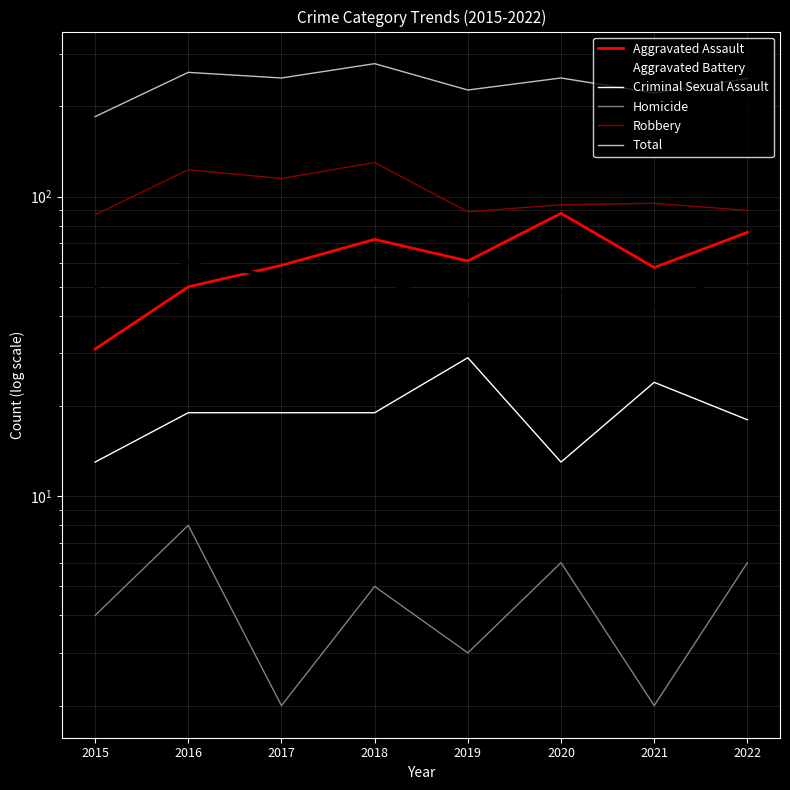

Reading left to right, what are all the values shown in this chart?

Aggravated Assault: 2015=31	2016=50	2017=59	2018=72	2019=61	2020=88	2021=58	2022=76
Aggravated Battery: 2015=50	2016=60	2017=54	2018=52	2019=45	2020=48	2021=43	2022=58
Criminal Sexual Assault: 2015=13	2016=19	2017=19	2018=19	2019=29	2020=13	2021=24	2022=18
Homicide: 2015=4	2016=8	2017=2	2018=5	2019=3	2020=6	2021=2	2022=6
Robbery: 2015=87	2016=123	2017=115	2018=130	2019=89	2020=94	2021=95	2022=90
Total: 2015=185	2016=260	2017=249	2018=278	2019=227	2020=249	2021=222	2022=248